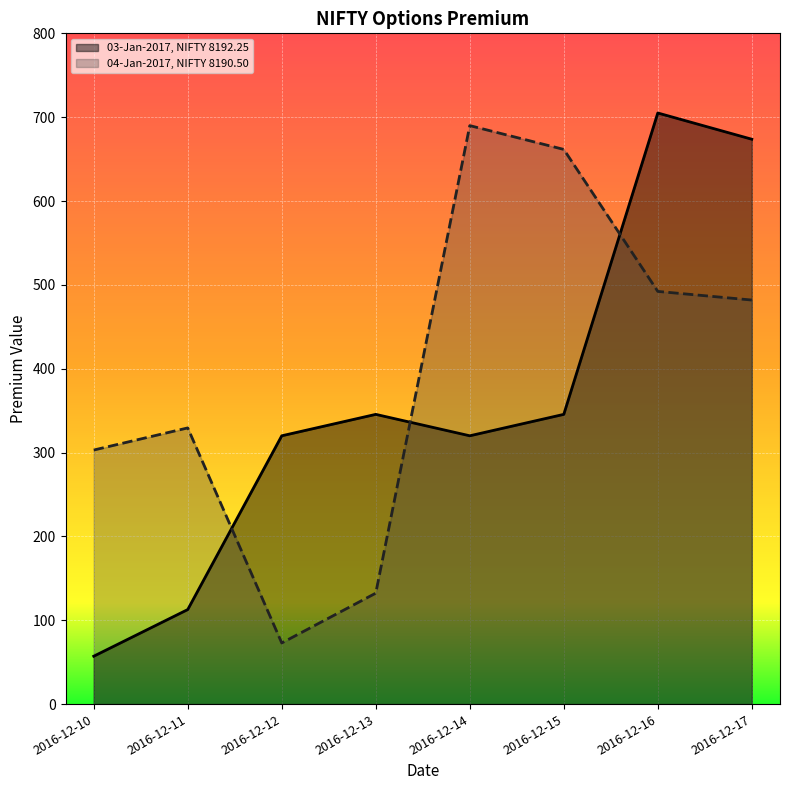

True or false: 03-Jan-2017, NIFTY 8192.25 and 04-Jan-2017, NIFTY 8190.50 cross at least once.

True